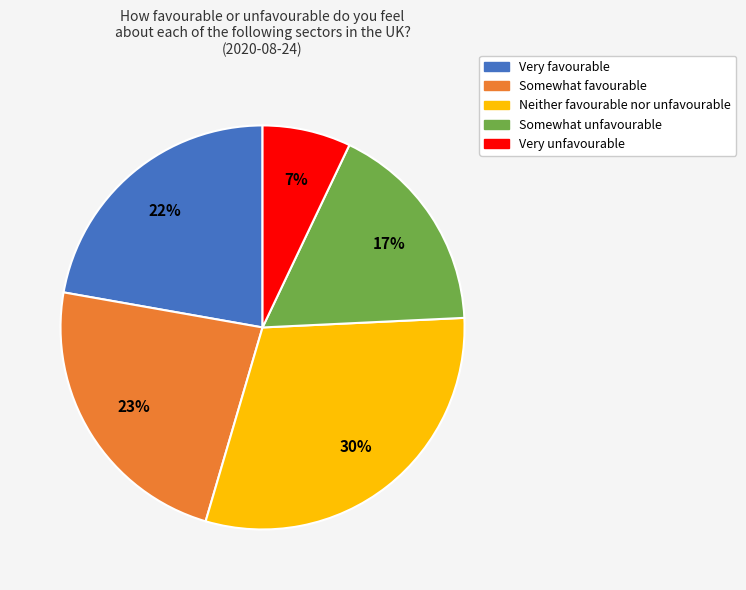

To the nearest percent, what is the average slice percentage?

20%